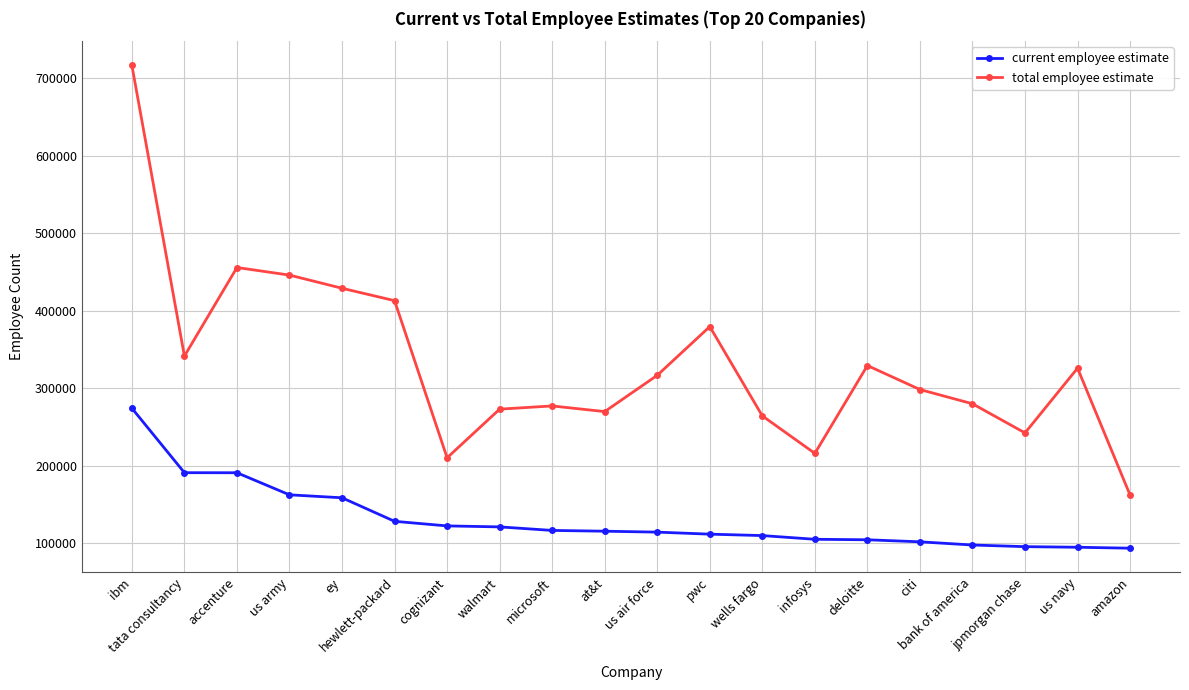

How many data points does each series have?

20